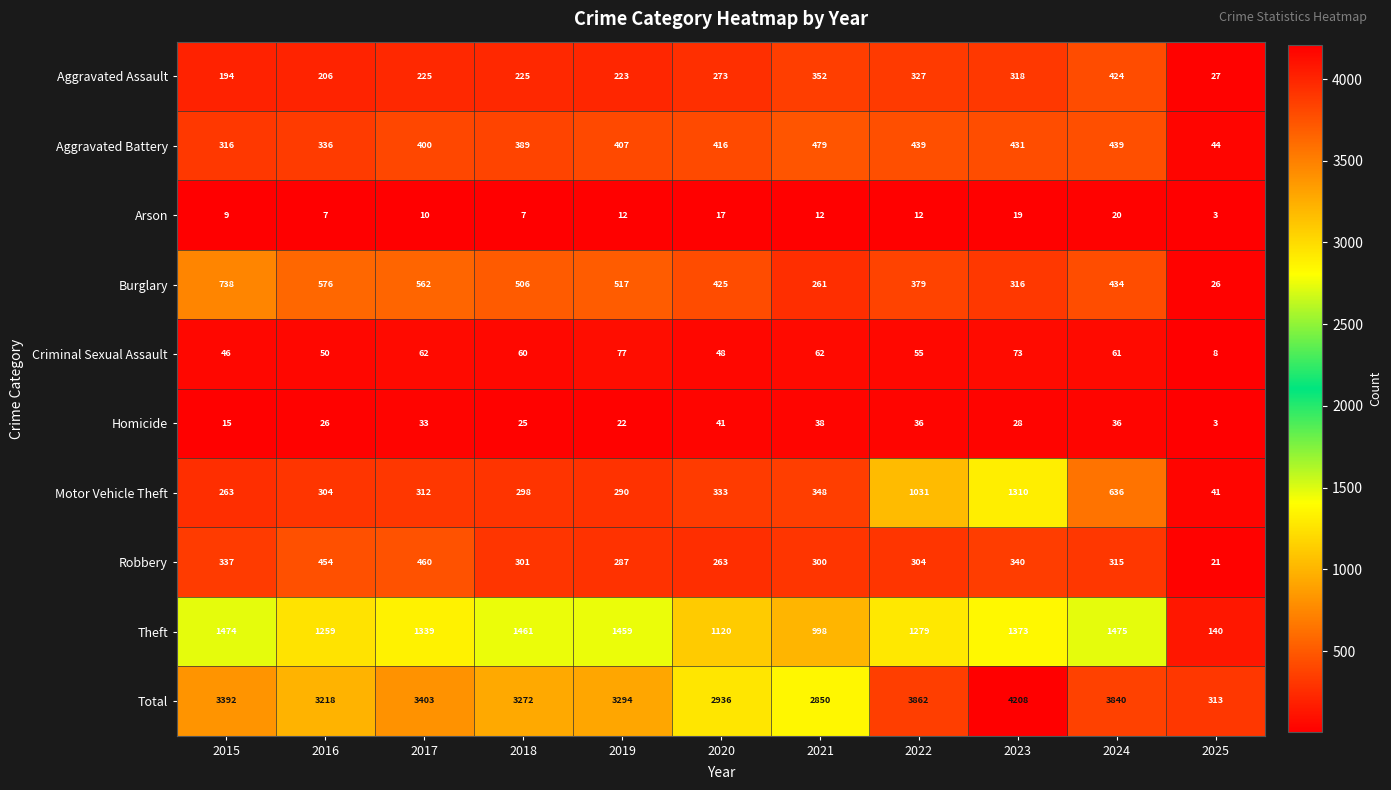

True or false: Arson has a value of 12 at 2019.

True